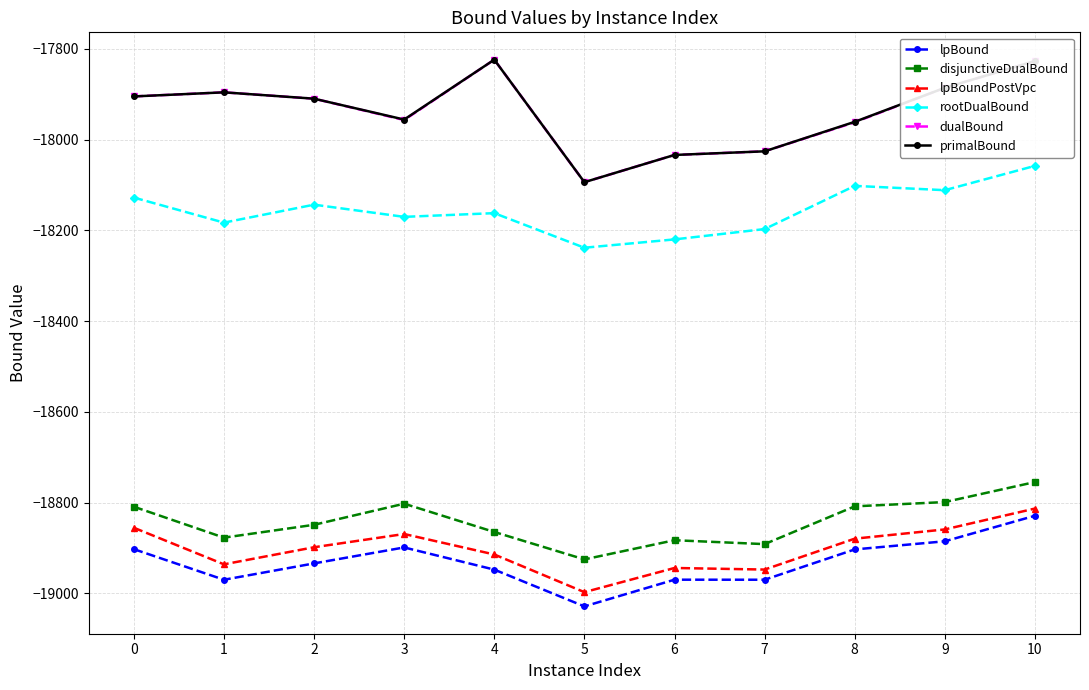

What is the average value of the disjunctiveDualBound series?

-18842.4